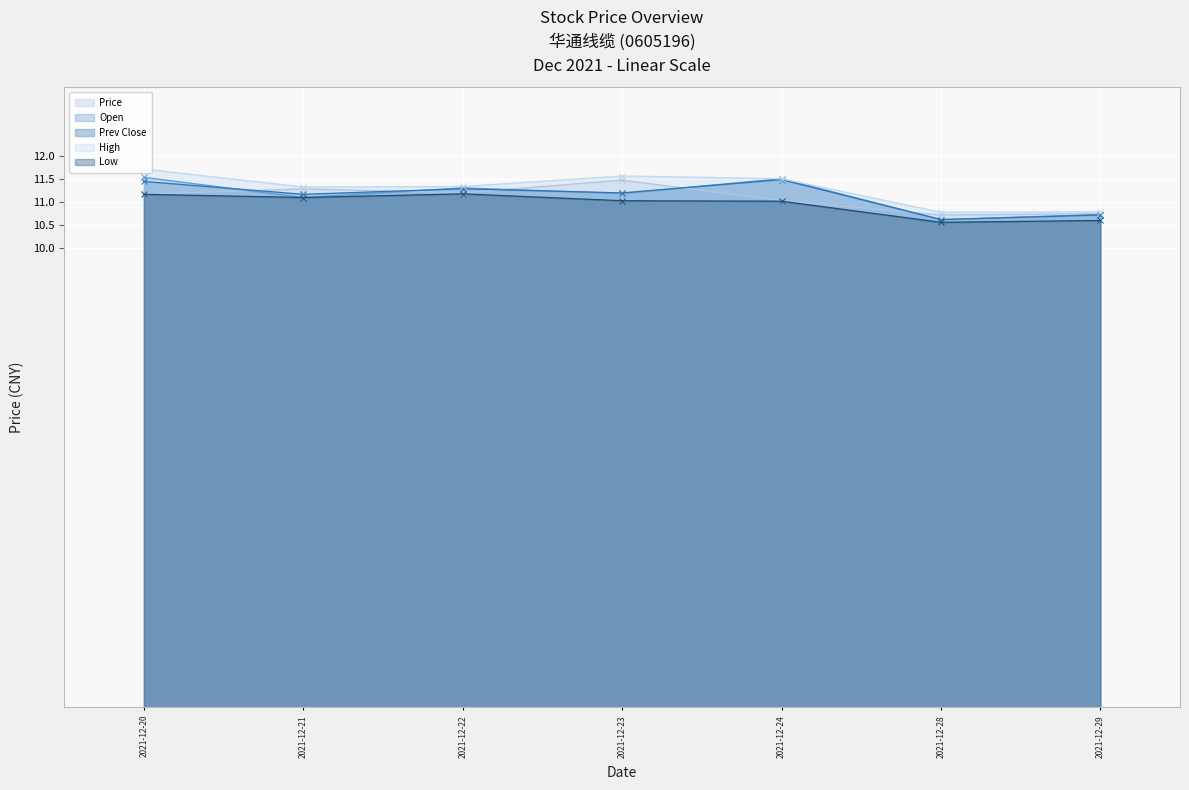

At which category does Low reach its first local peak?

2021-12-22